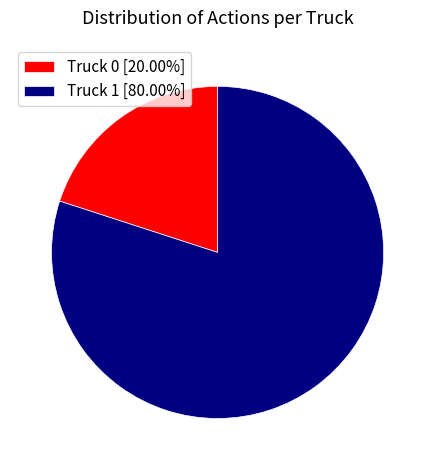

Rank the categories by value from highest to lowest.

Truck 1, Truck 0